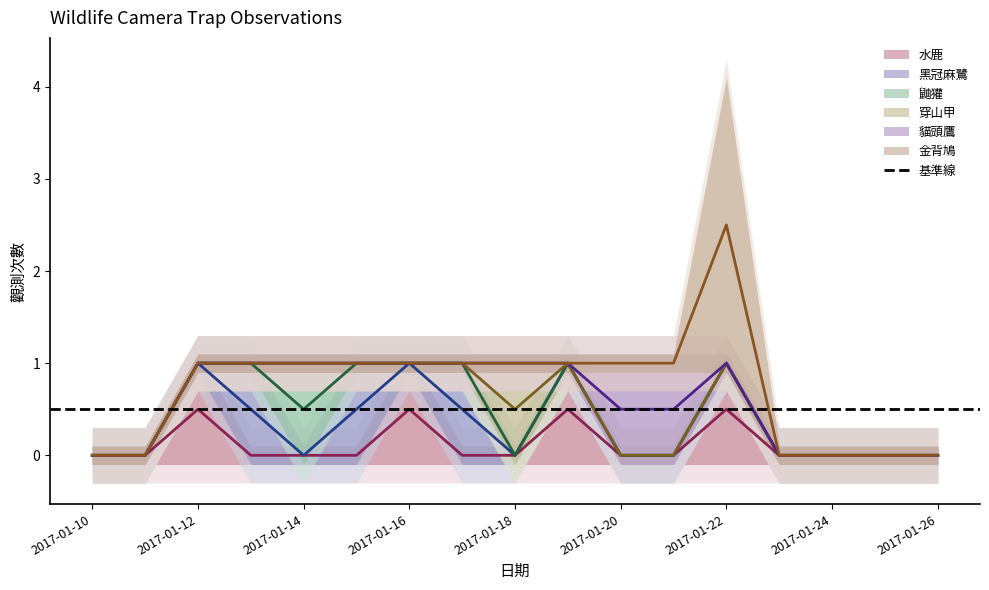

How many lines are shown in the chart?

6